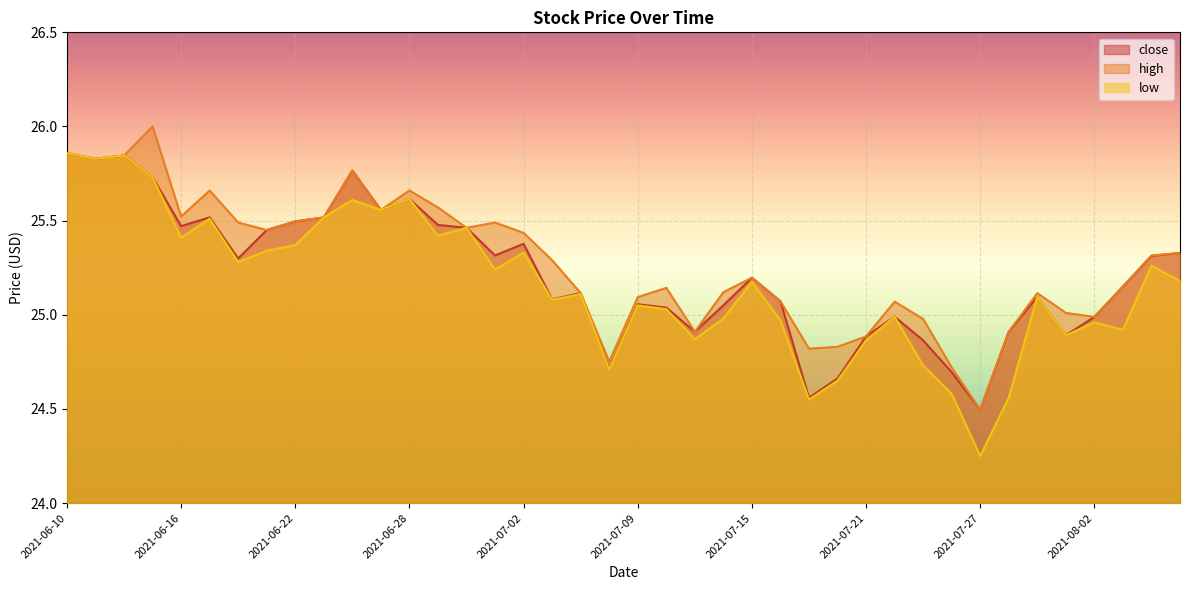

Which label corresponds to the smallest value in the chart?

2021-07-27